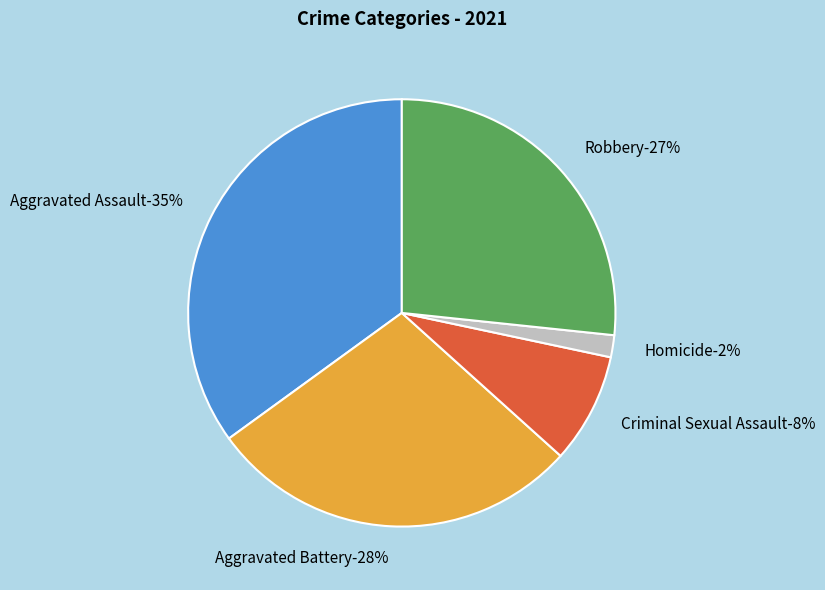

To the nearest percent, what is the average slice percentage?

20%